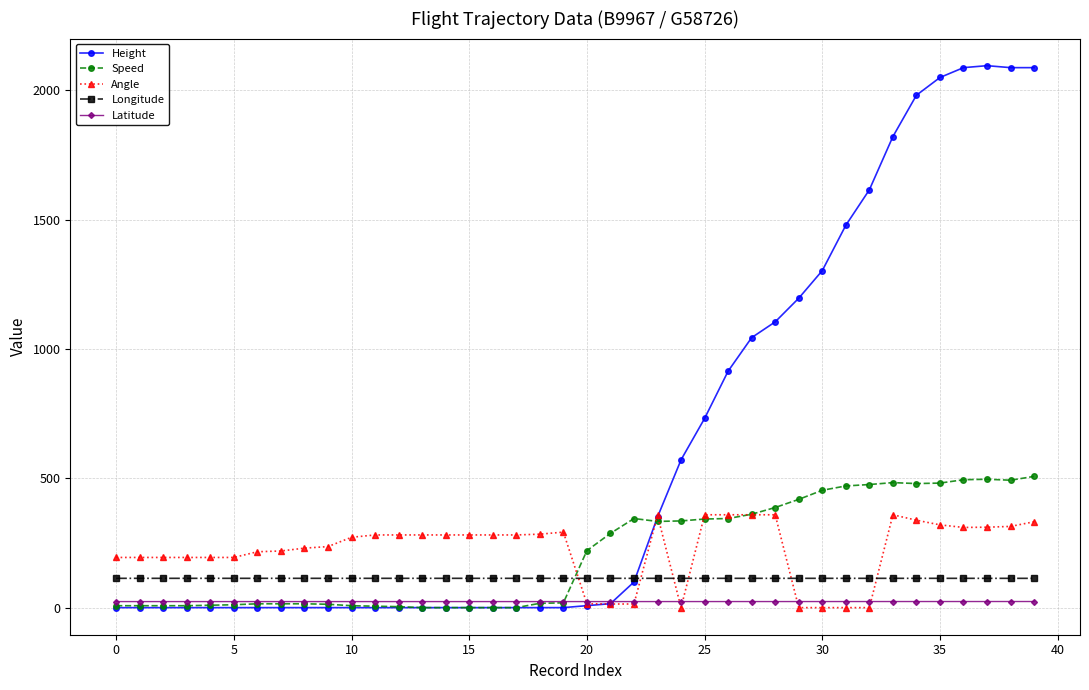

At how many categories does at least one series exceed 1399?

9